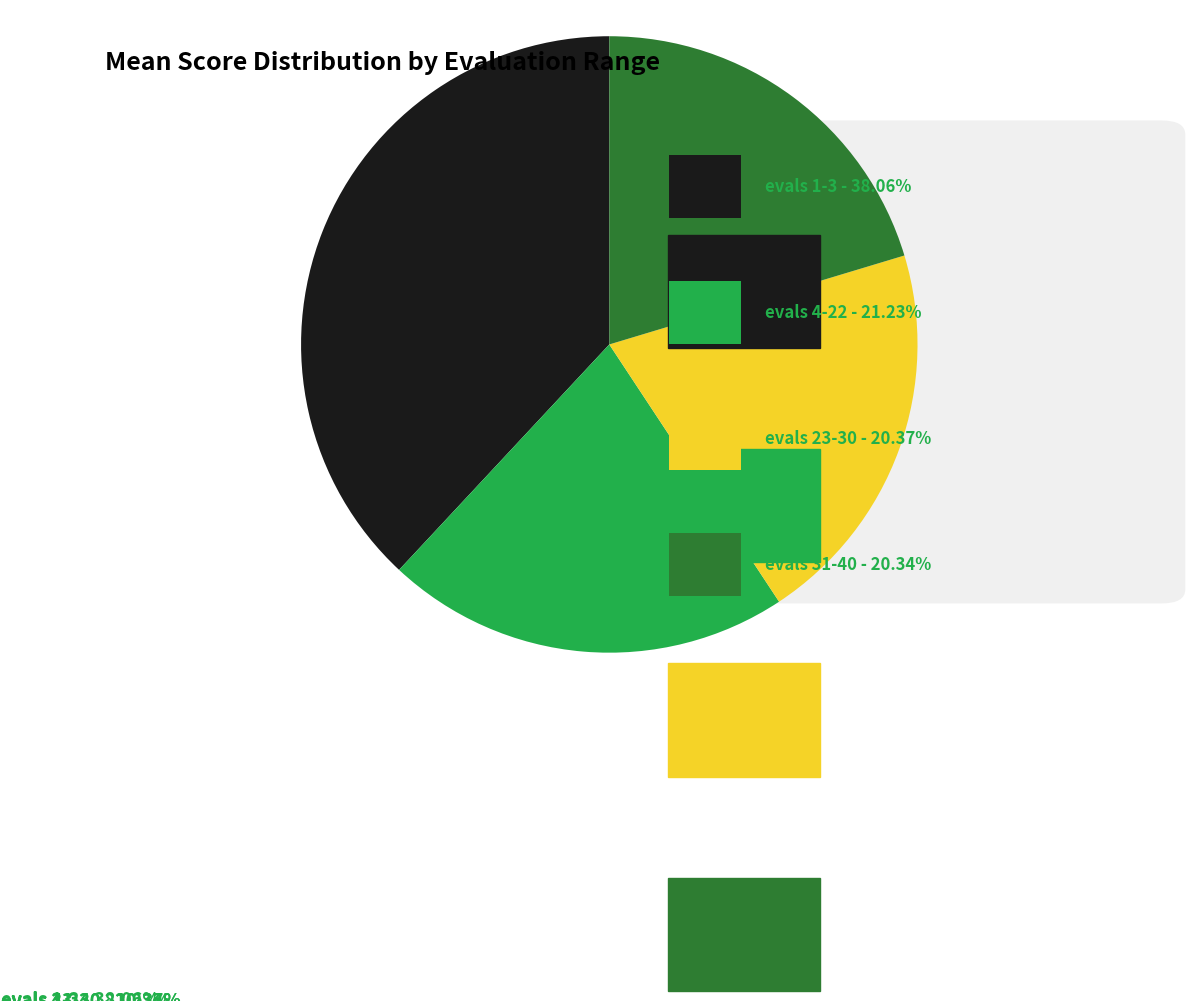

Does any single category account for the majority?

No